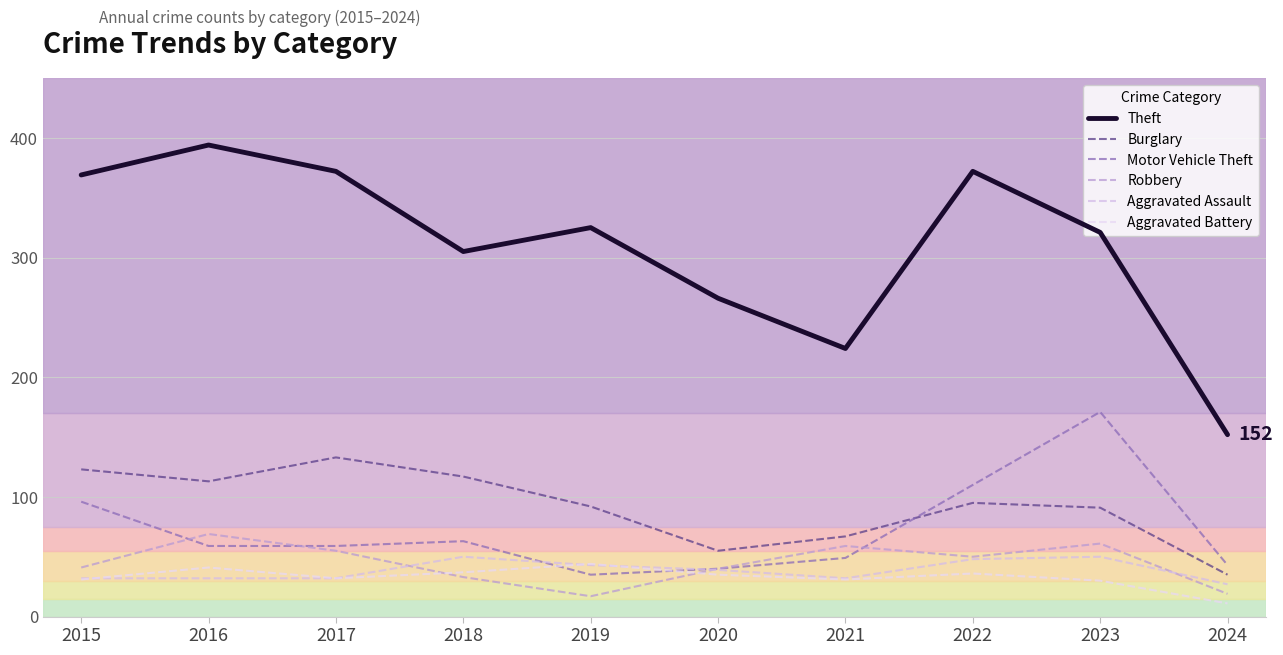

Does the chart have visible grid lines?

Yes